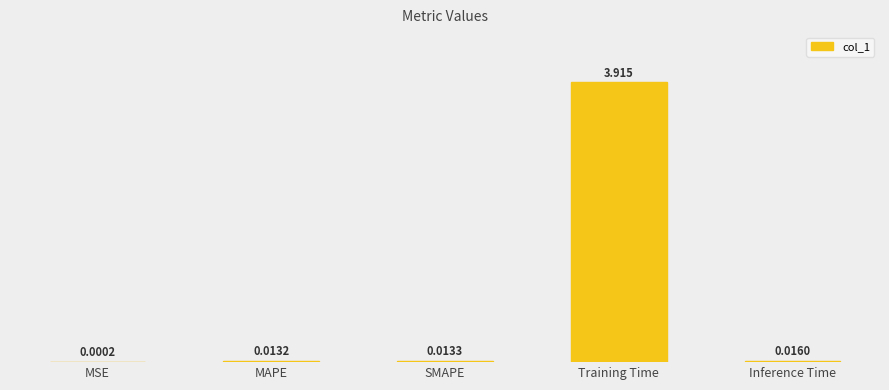

At which label is the value closest to 1?

Inference Time